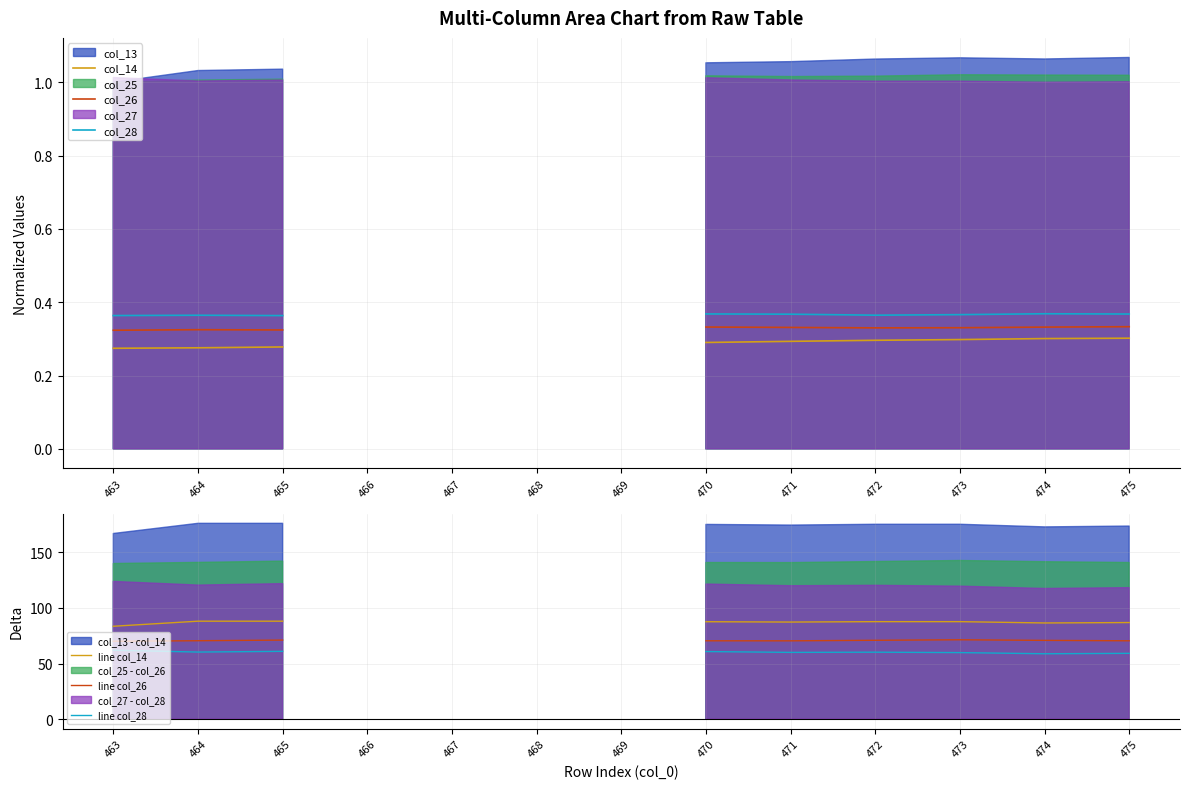

The value of col_14 at 470 is 0.1. True or false?

False